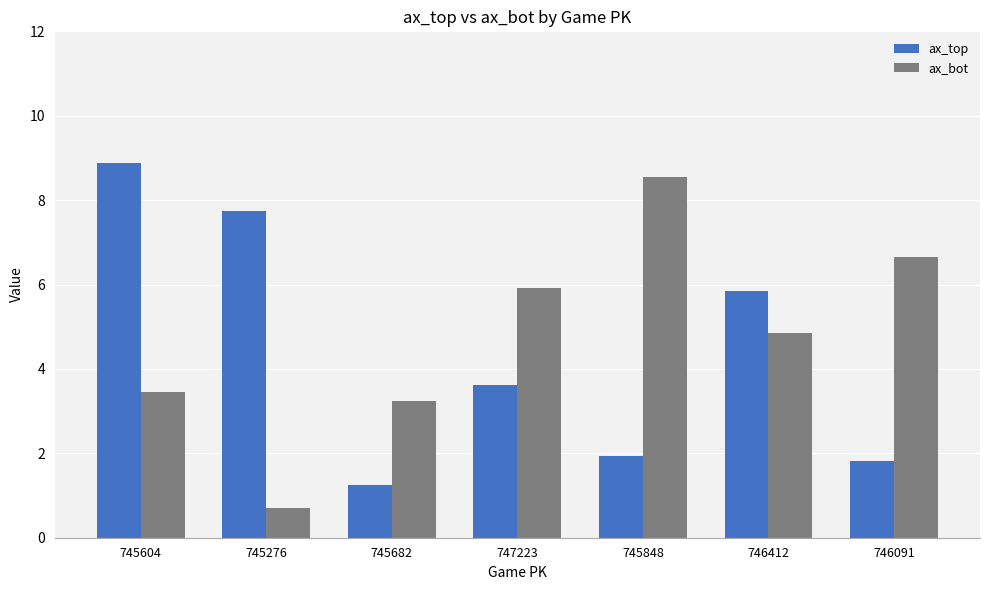

The ax_top series shows 1.9 at 745848. True or false?

True